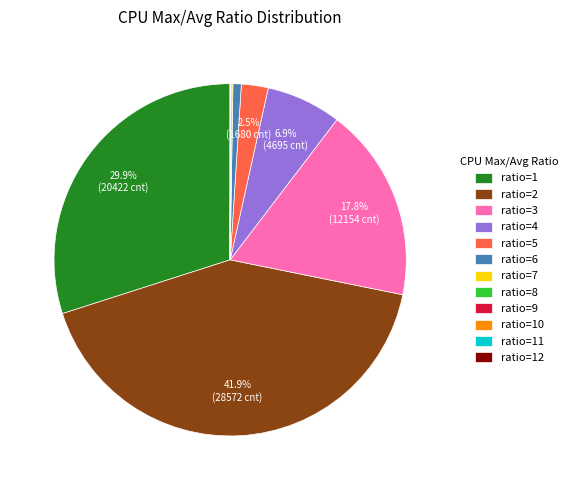

Is there a majority slice in this chart?

No